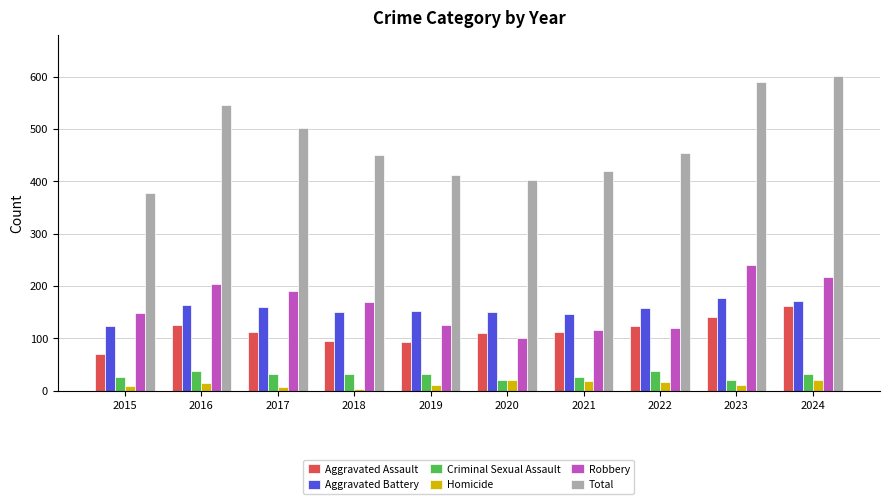

At how many categories does at least one series exceed 339?

10